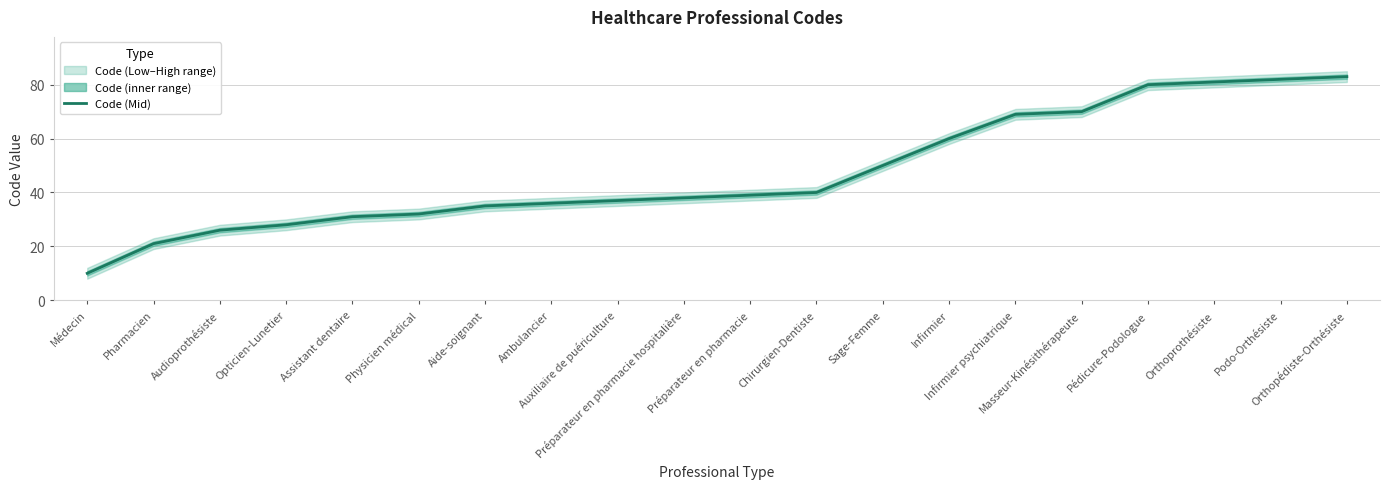

List the labels in order of value, largest first.

Orthopédiste-Orthésiste, Podo-Orthésiste, Orthoprothésiste, Pédicure-Podologue, Masseur-Kinésithérapeute, Infirmier psychiatrique, Infirmier, Sage-Femme, Chirurgien-Dentiste, Préparateur en pharmacie, Préparateur en pharmacie hospitalière, Auxiliaire de puériculture, Ambulancier, Aide-soignant, Physicien médical, Assistant dentaire, Opticien-Lunetier, Audioprothésiste, Pharmacien, Médecin